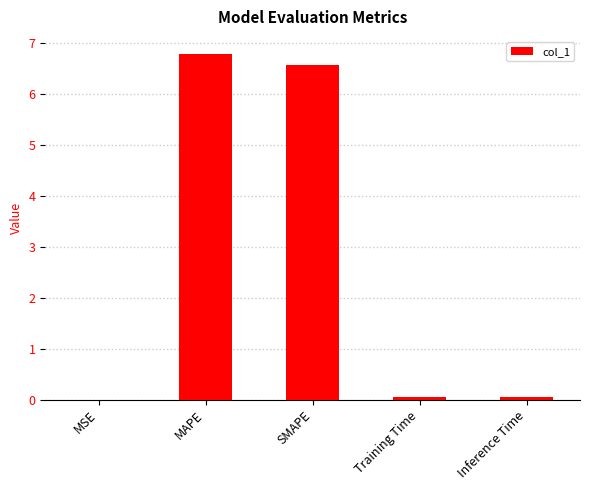

True or false: the data shows 0.0 at Training Time.

True